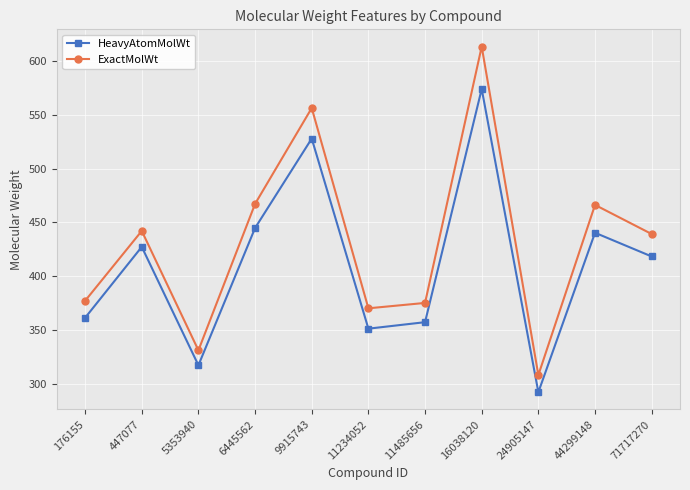

The ExactMolWt series shows 308.1 at 24905147. True or false?

True